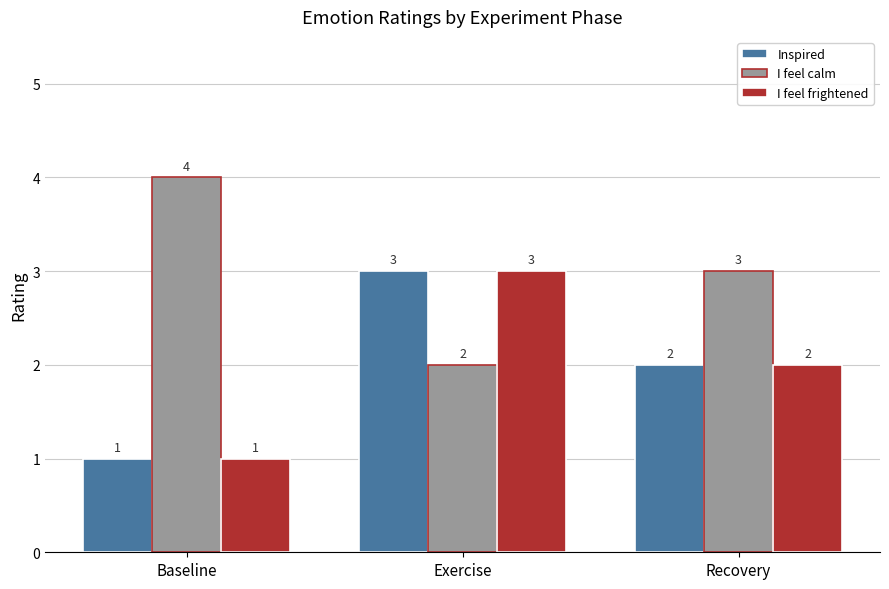

Reading left to right, extract all data points from this chart.

Inspired: Baseline=1	Exercise=3	Recovery=2
I feel calm: Baseline=4	Exercise=2	Recovery=3
I feel frightened: Baseline=1	Exercise=3	Recovery=2